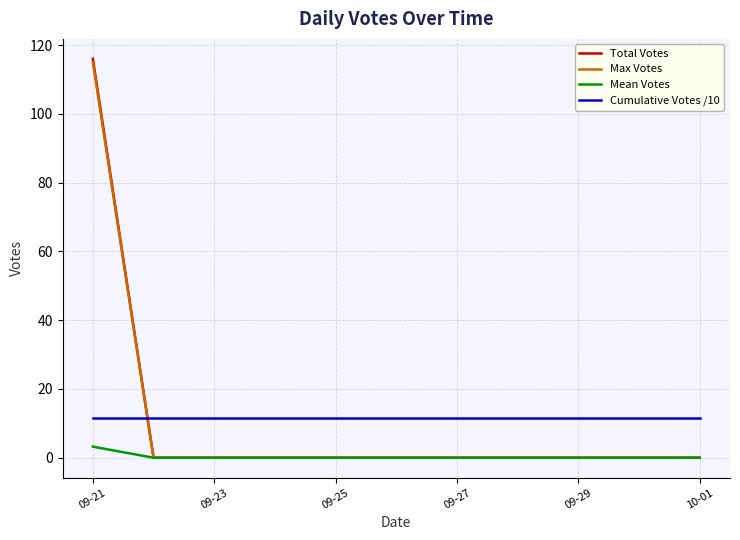

Which series has the widest spread of values?

Total Votes